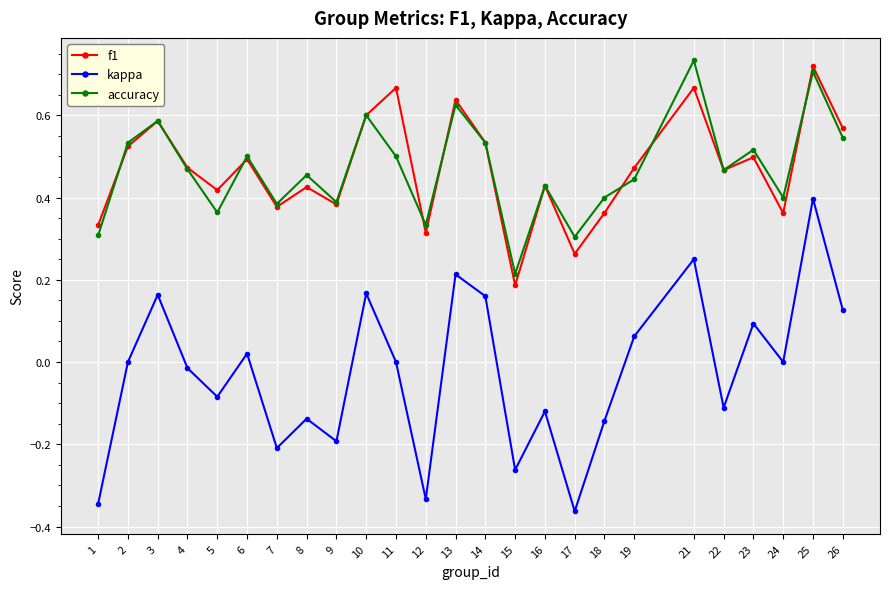

True or false: kappa has more than 0 interior local peaks.

True